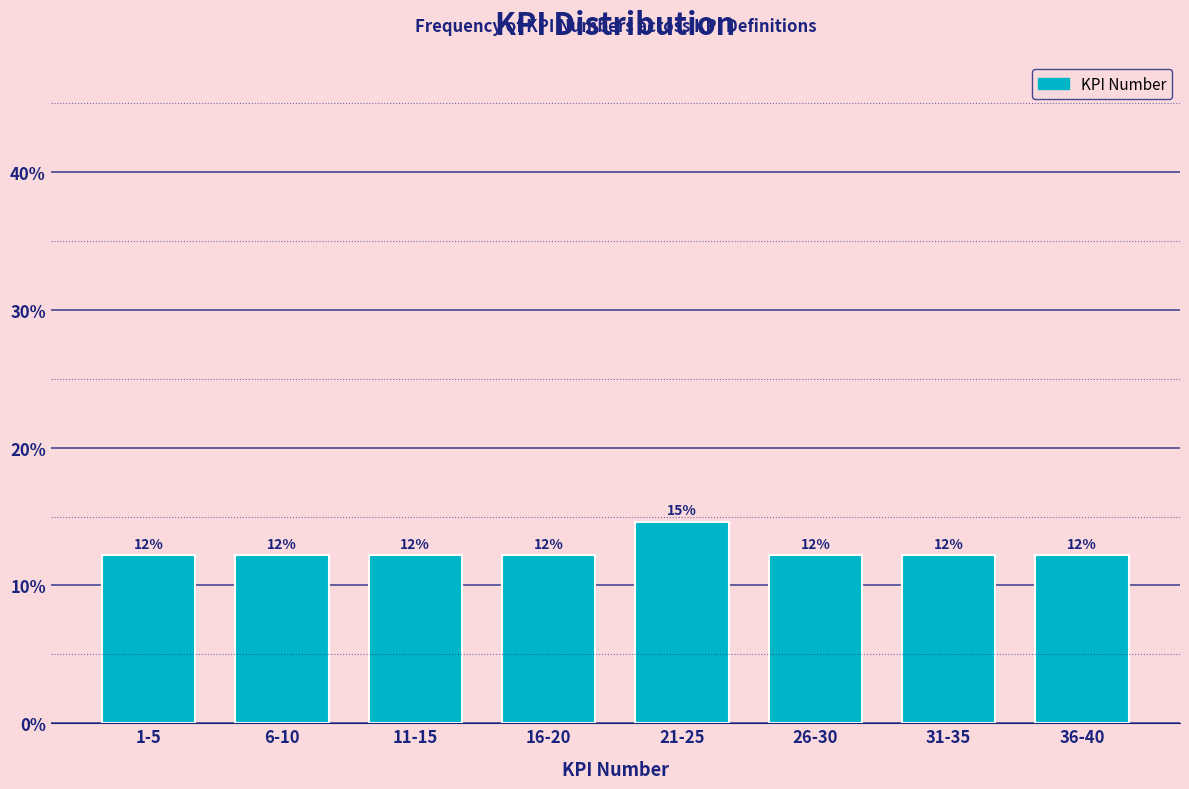

How many bars are there in total?

8